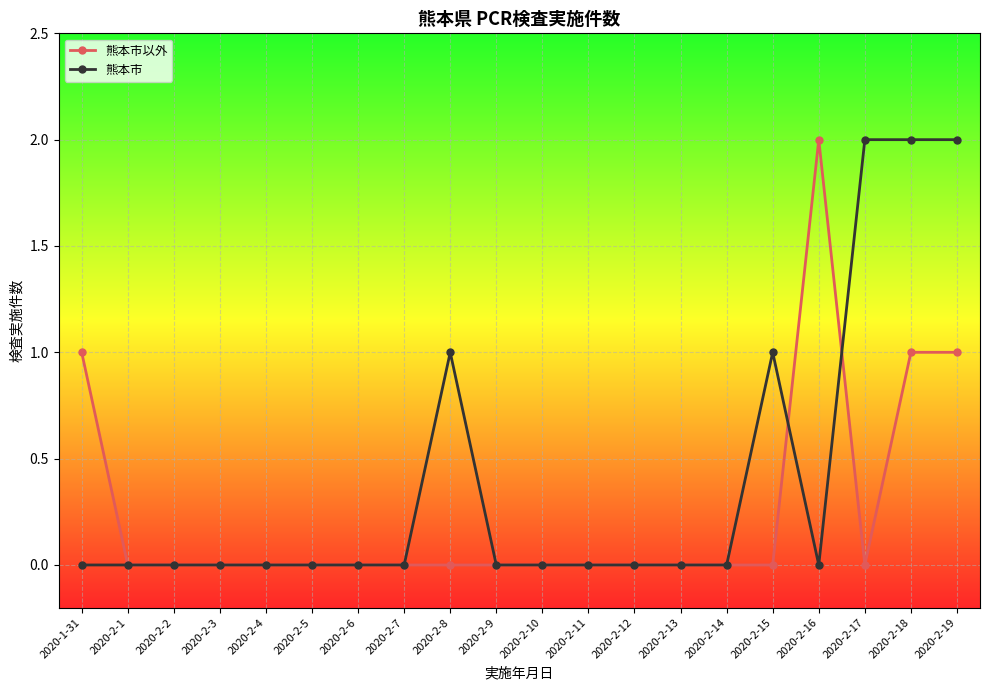

True or false: 熊本市以外 has more than 0 points higher than both neighbors.

True